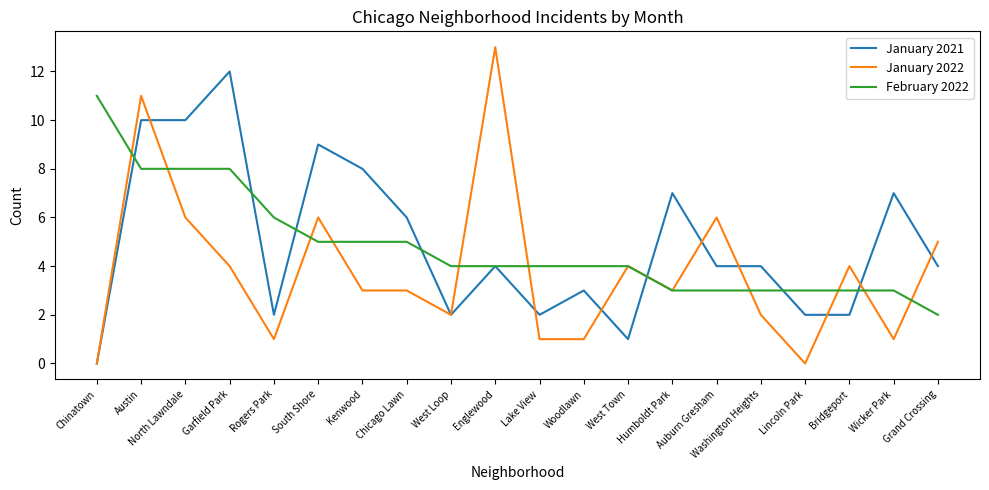

The January 2022 series shows 4 at Garfield Park. True or false?

True